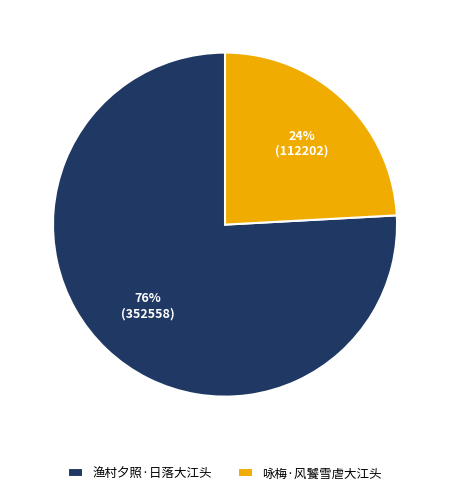

To the nearest percent, what is the difference between the largest and smallest slice percentages?

52%